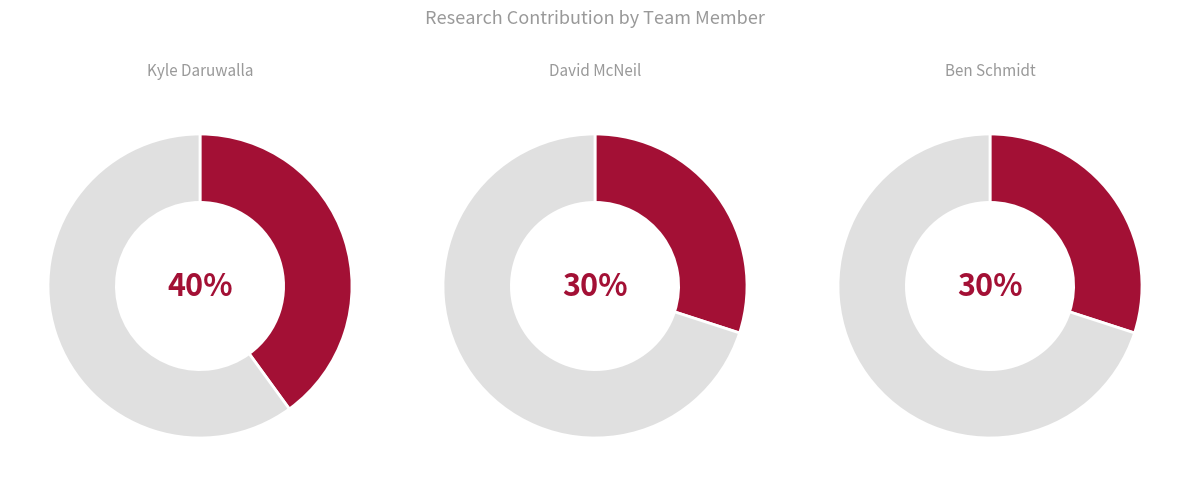

To the nearest percent, what is the difference between the largest and smallest slice percentages?

10%